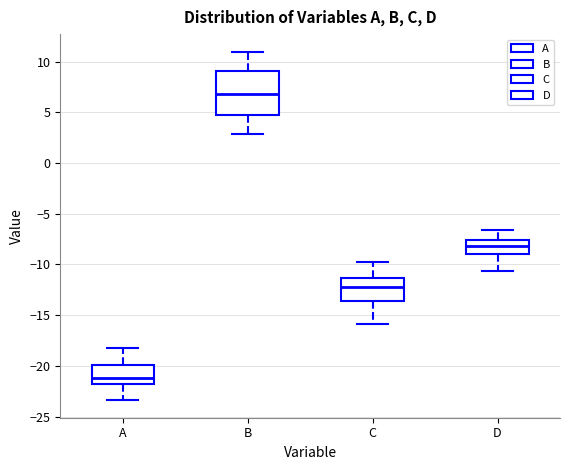

Reading left to right, transcribe this box plot: for each box, give where its median line is, the range the box spans, and where its two whiskers end, as read against the y-axis. The values are not printed on the chart, so give them approximately, as read against the axis.

A: median -21.0, box -22.0 to -20.0, whiskers -23.5 to -18.0
B: median 7.0, box 5.0 to 9.0, whiskers 3.0 to 11.0
C: median -12.5, box -13.5 to -11.5, whiskers -16.0 to -10.0
D: median -8.0, box -9.0 to -7.5, whiskers -10.5 to -6.5